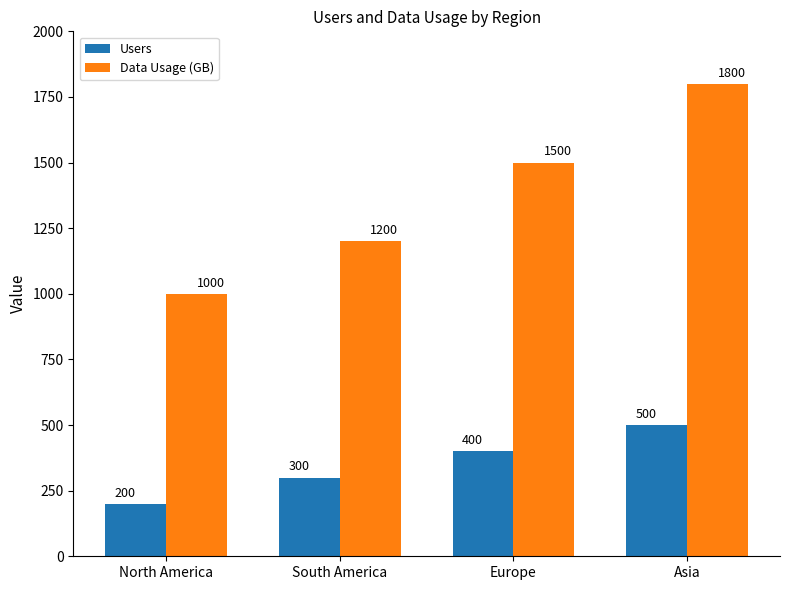

Count the Data Usage (GB) values in the range 1200 to 1800.

3